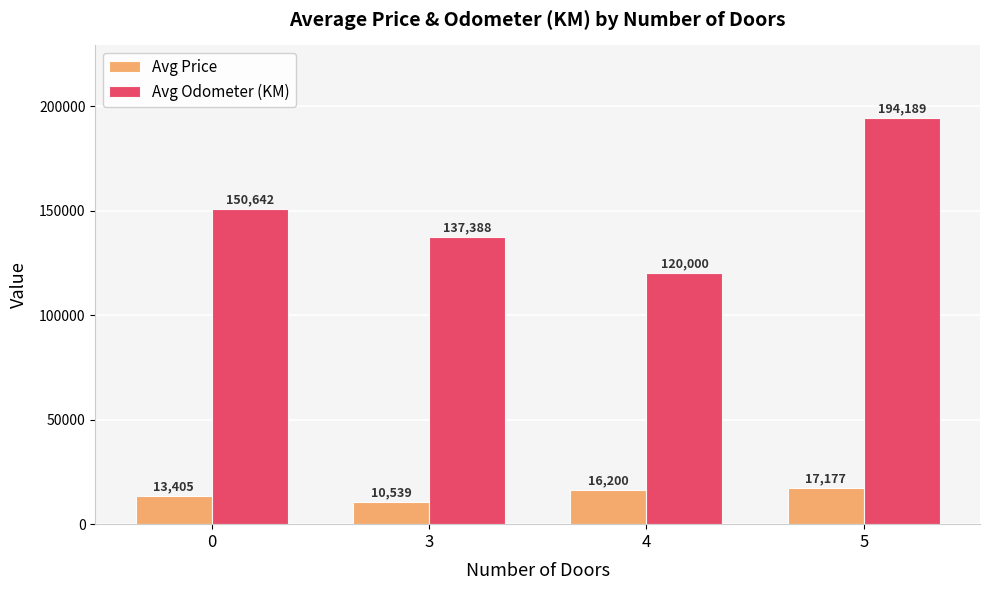

Which series has the largest range (max minus min)?

Avg Odometer (KM)